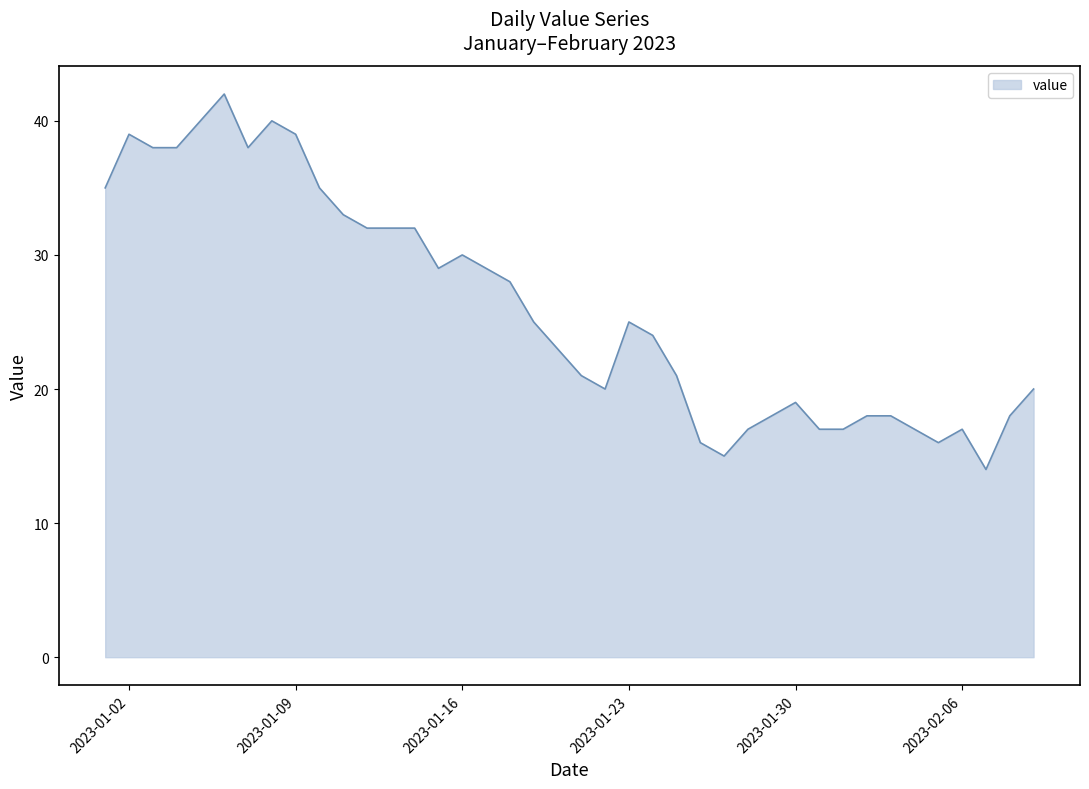

What is the greatest value displayed?

42